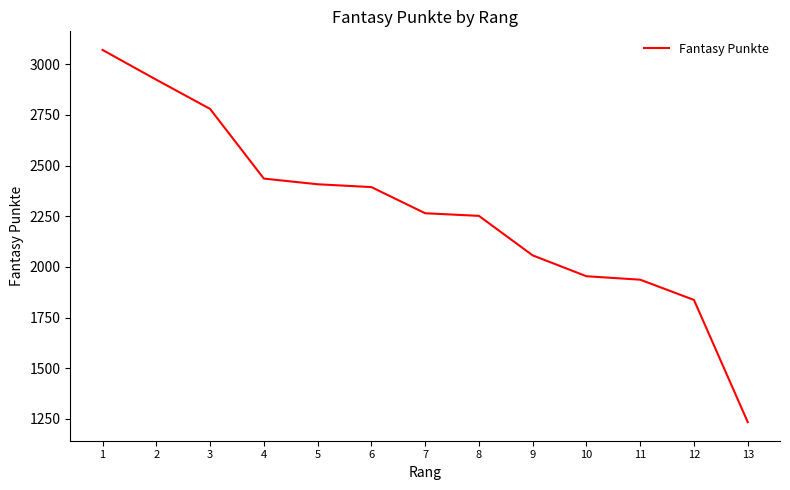

What is the difference between the maximum and minimum values?

1837